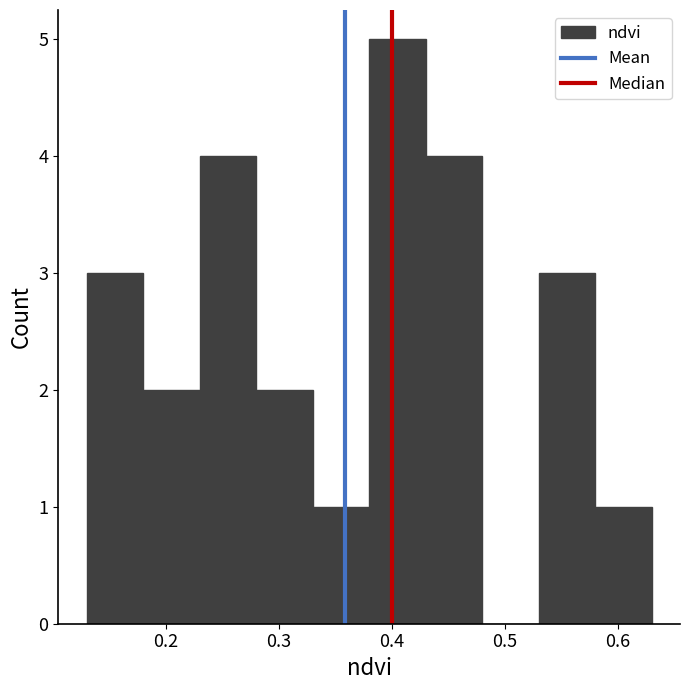

What is the height of the bar covering 0.58 to 0.63 on the x-axis? The values are not printed on the chart, so give them approximately, as read against the axis.

1